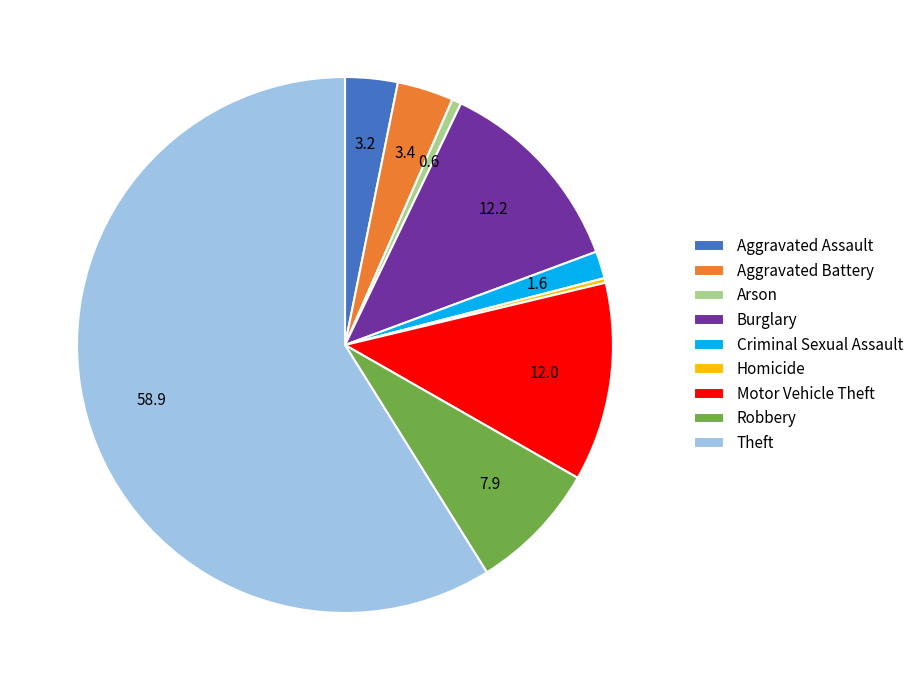

The Aggravated Assault slice represents 3% of the pie. True or false?

True